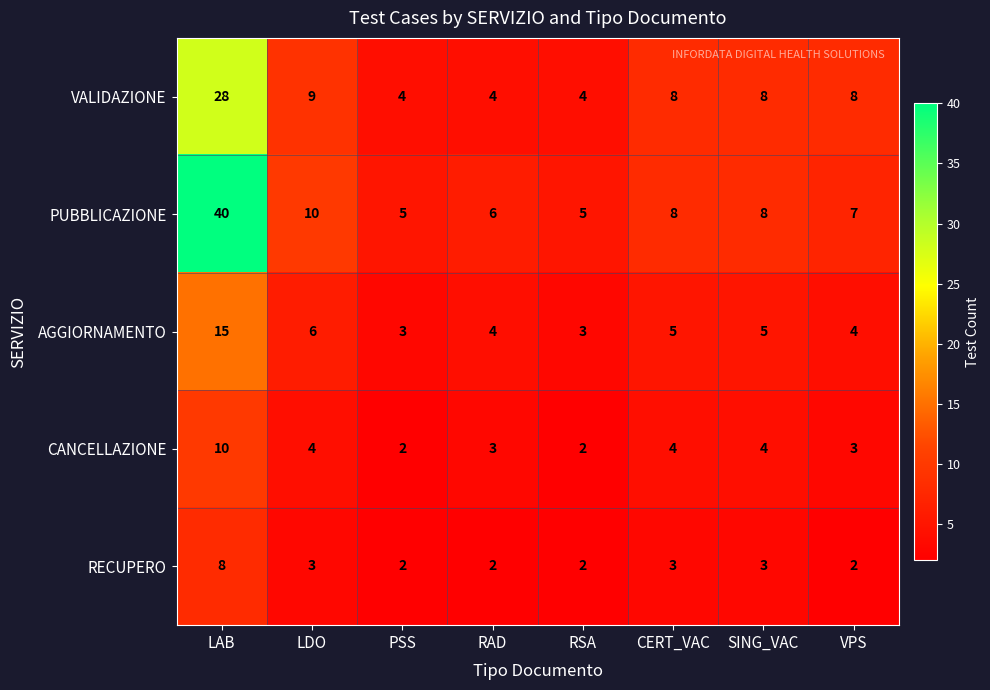

The AGGIORNAMENTO series shows 6 at LDO. True or false?

True